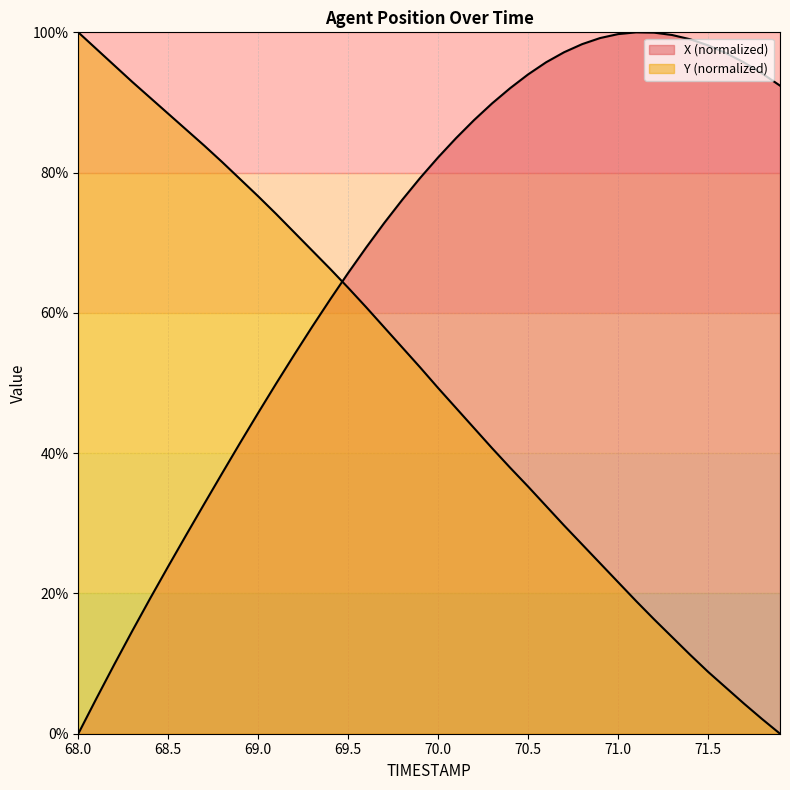

Rank the series at 70.6 from lowest to highest value.

Y, X